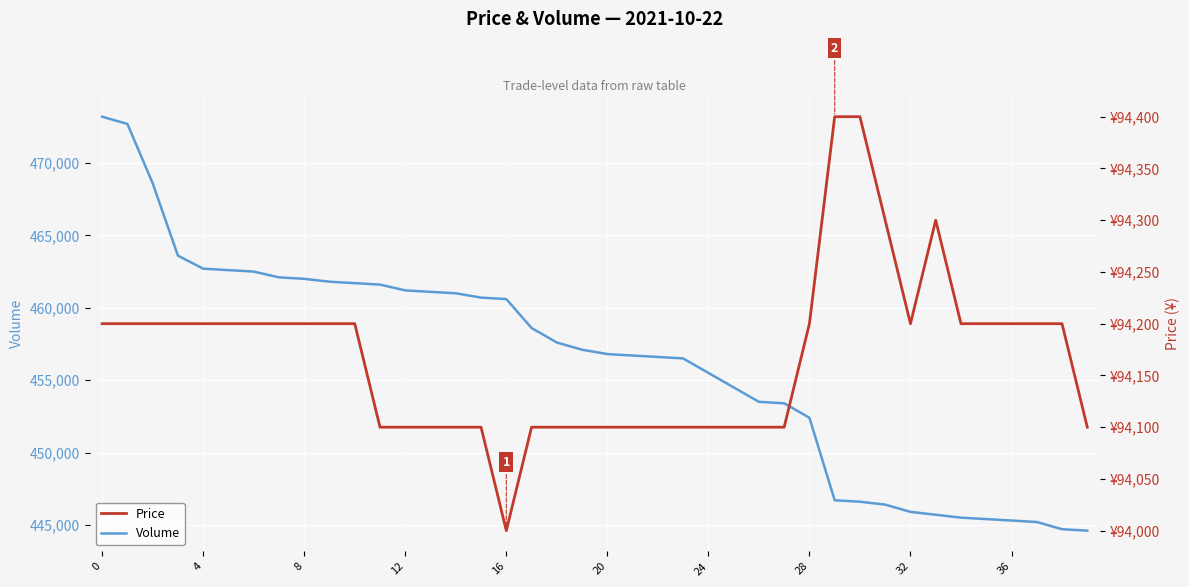

What is the lowest value of the Volume series?

444600